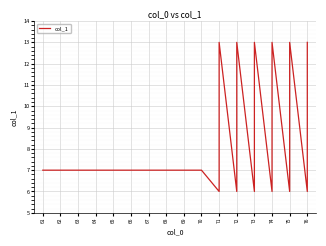

List the labels in order of value, smallest first.

71, 72, 73, 74, 75, 76, 61, 62, 63, 64, 65, 66, 67, 68, 69, 70, 71, 72, 73, 74, 75, 76, 71, 72, 73, 74, 75, 76, 71, 72, 73, 74, 75, 76, 71, 72, 73, 74, 75, 76